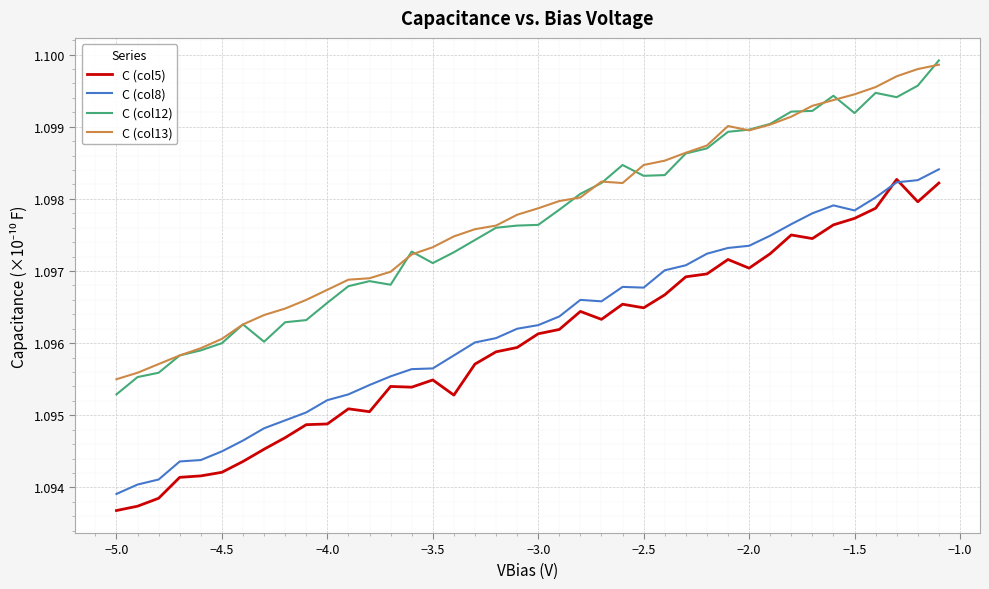

True or false: C (col13) and C (col8) intersect in this chart.

False